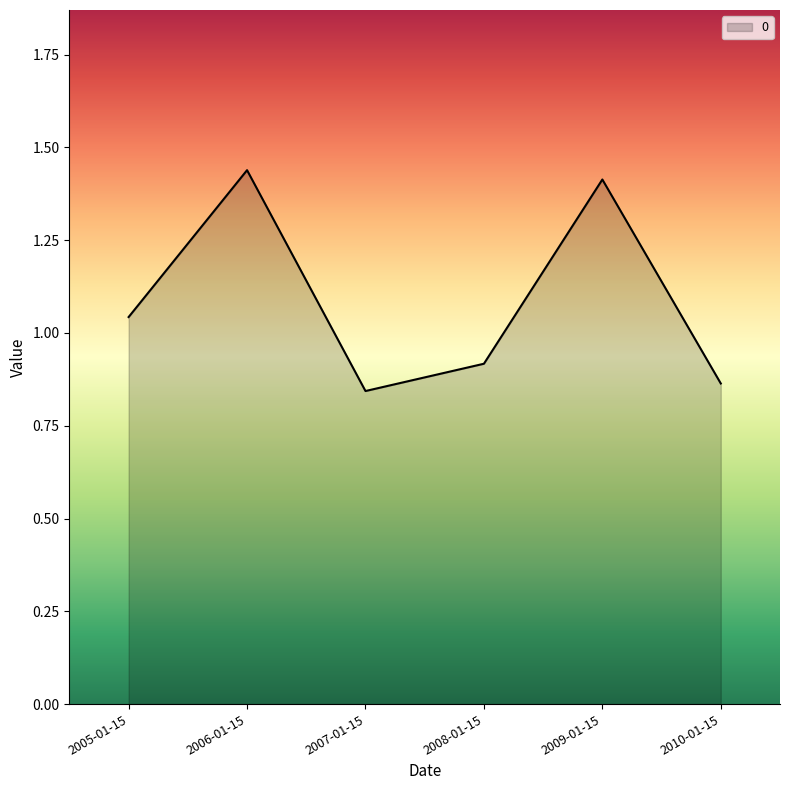

At which category does the data reach its first local valley?

2007-01-15